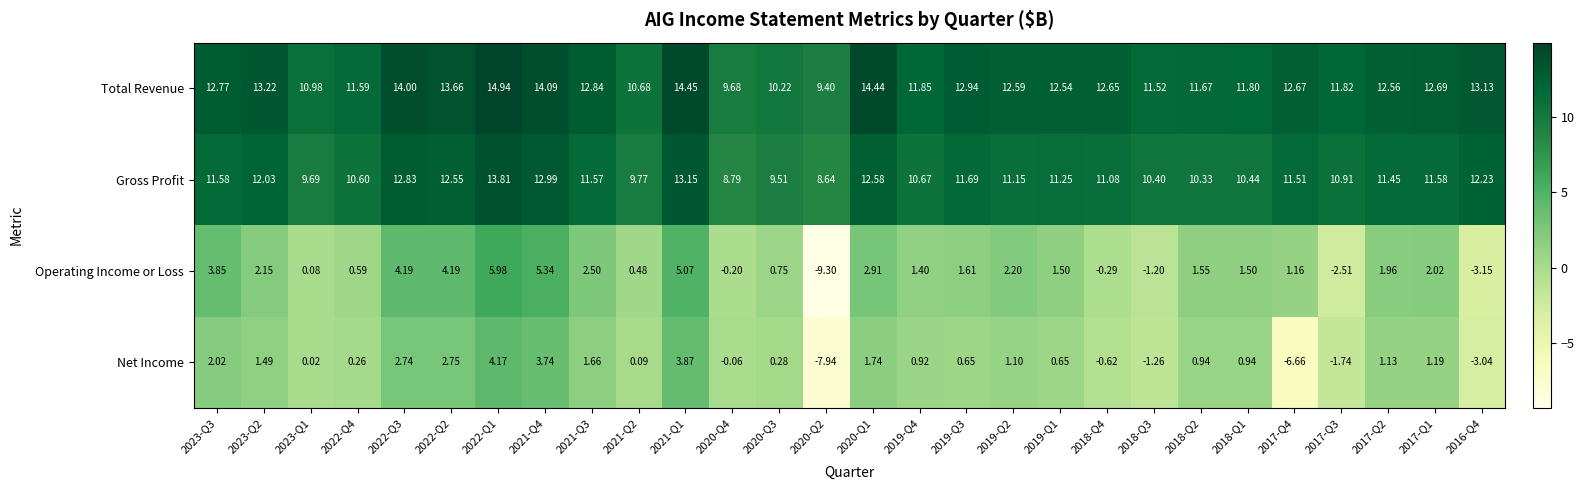

Rank the series by their maximum value, from highest to lowest.

Total Revenue, Gross Profit, Operating Income or Loss, Net Income